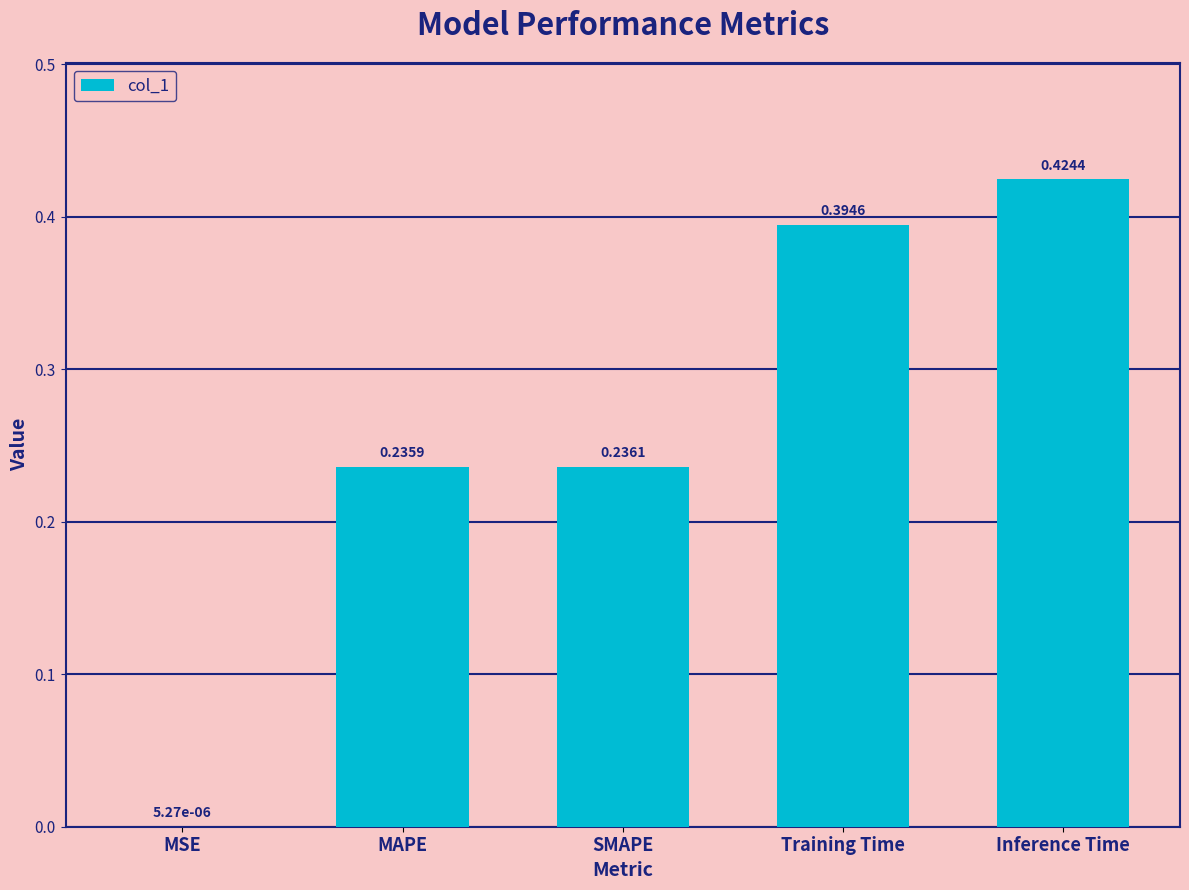

Count the number of data series in this chart.

1